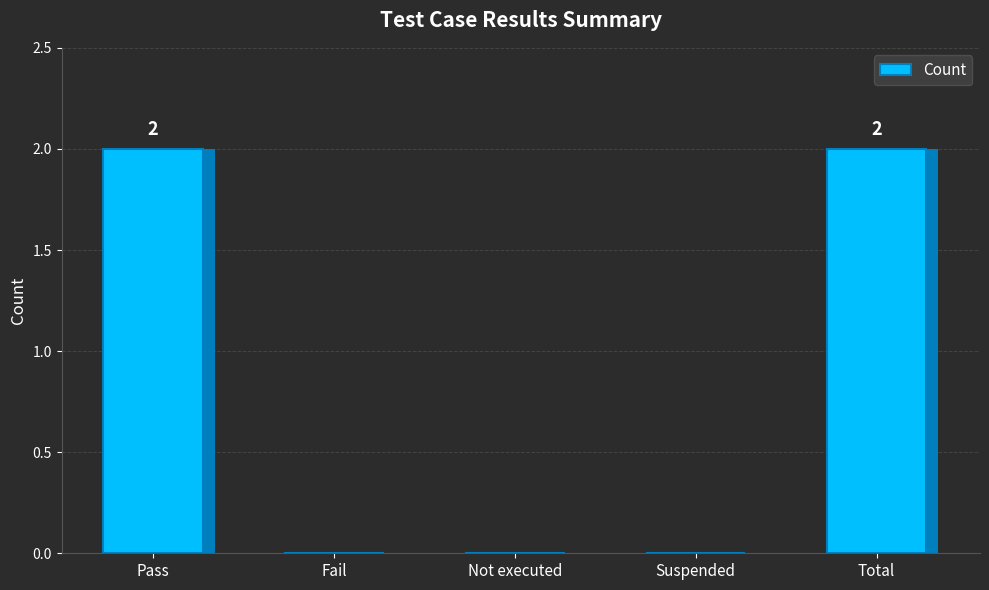

The chart shows a value of 1 at Fail. True or false?

False